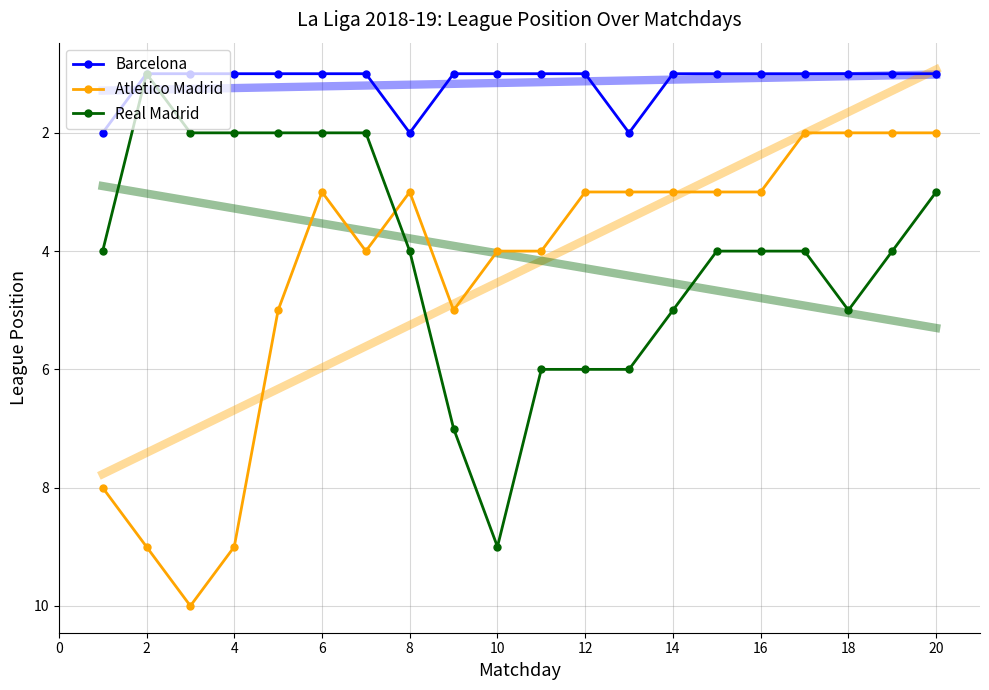

True or false: Barcelona has a value of 3 at 12.

False